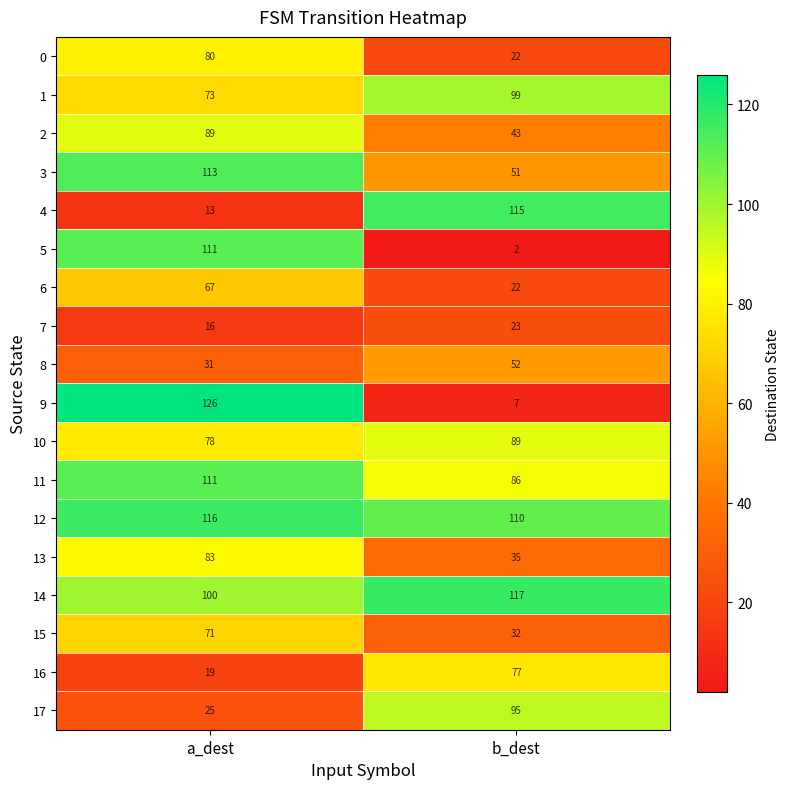

What is the approximate value of 11 at a_dest, to the nearest 10?

110